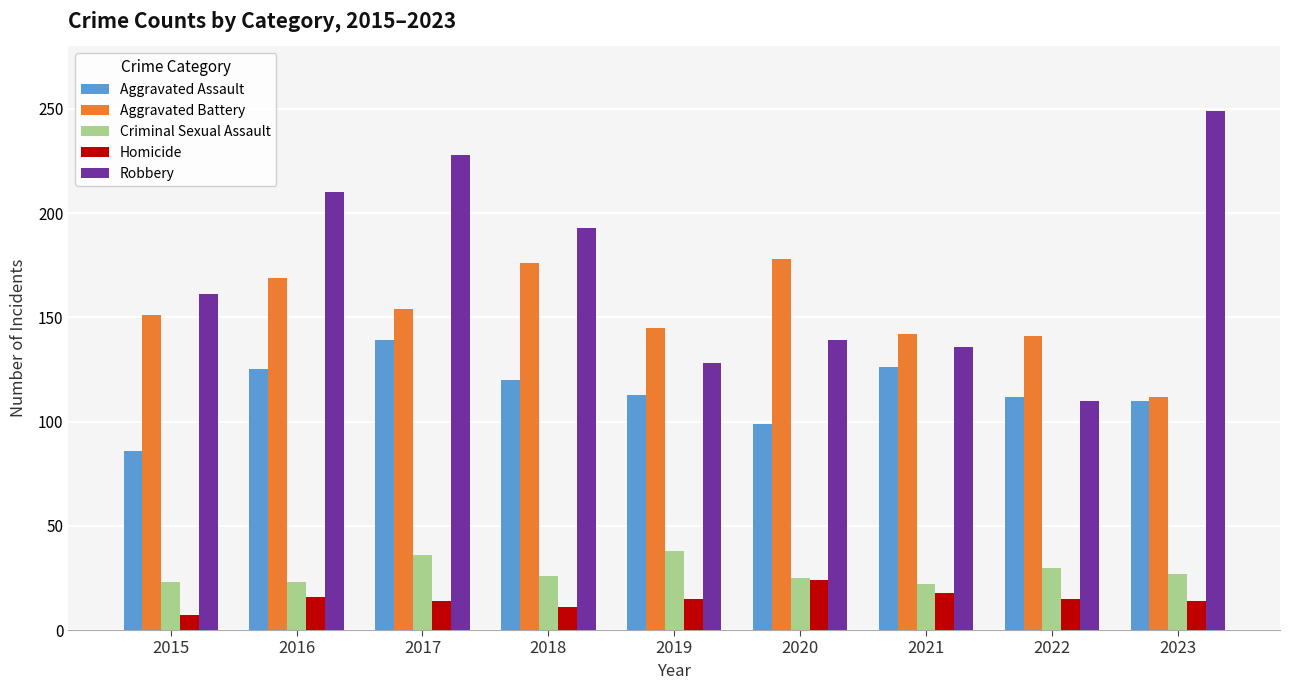

How many groups of bars are there?

9